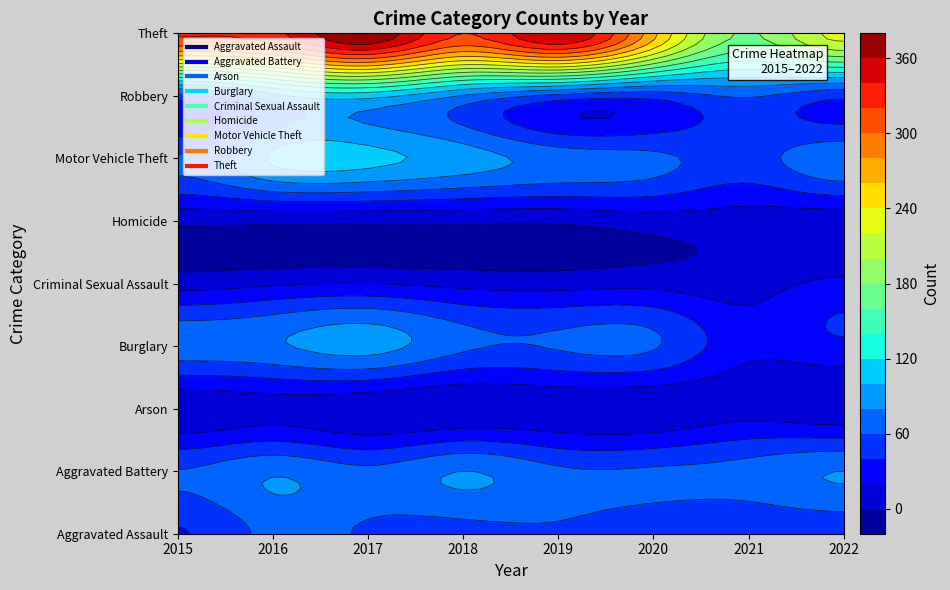

Between 2019 and 2021, which series saw the biggest shift?

Theft